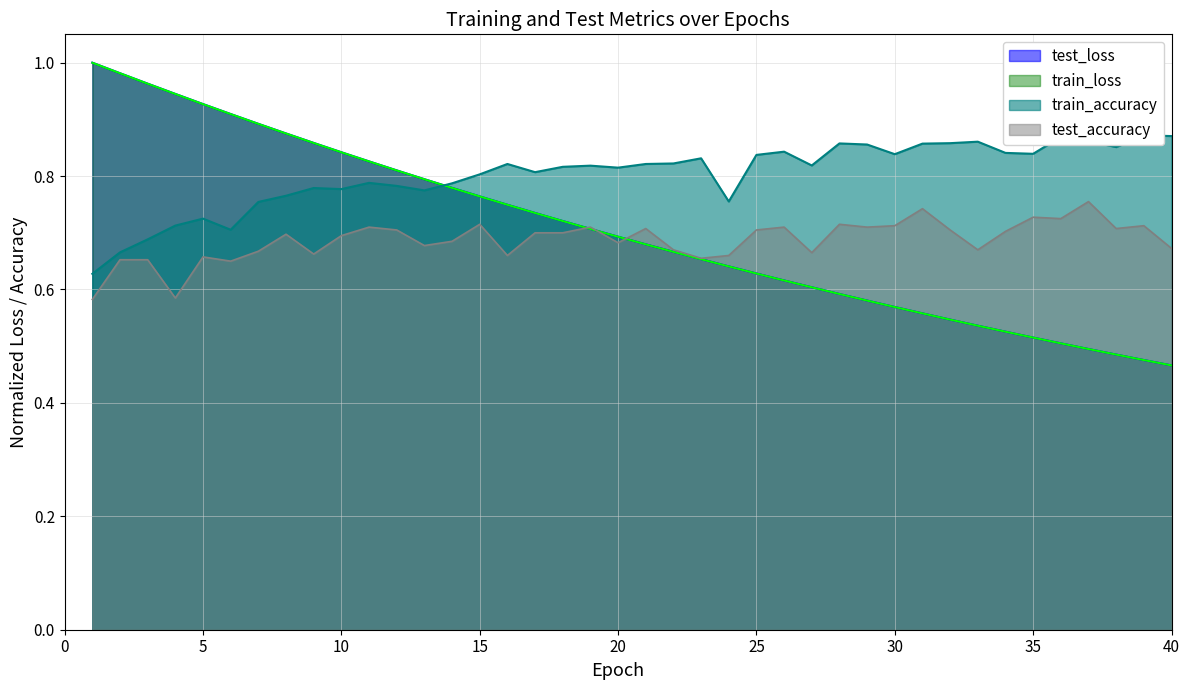

List the series in order of their peak value, lowest first.

test_accuracy, train_accuracy, train_loss, test_loss